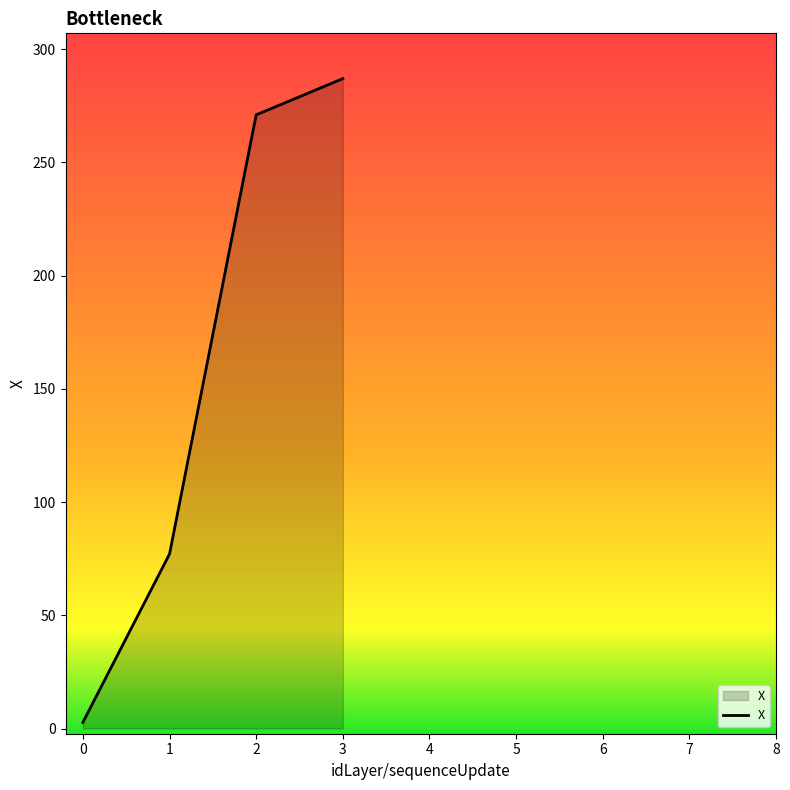

How many series are shown in this chart?

1